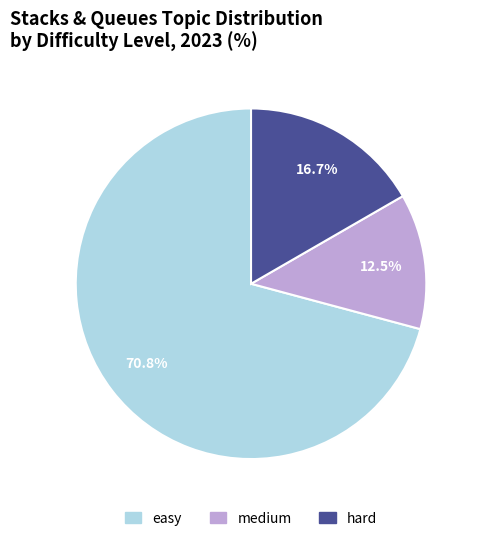

Combined, do hard and medium account for over 50%?

No